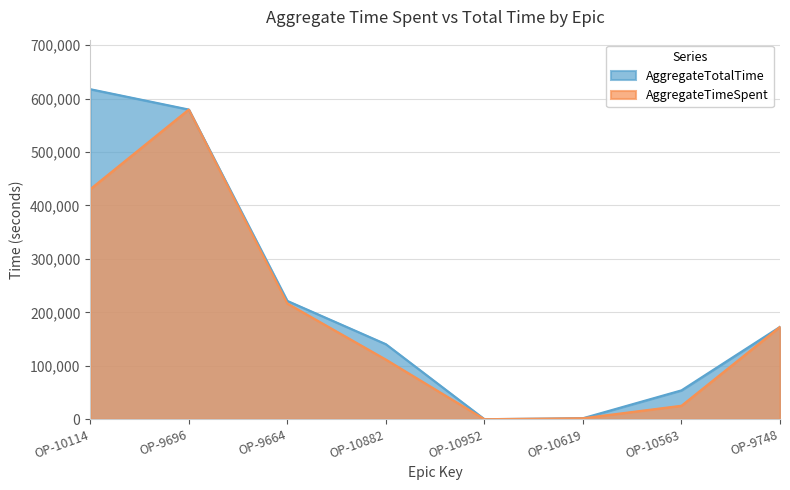

True or false: AggregateTotalTime and AggregateTimeSpent cross at least once.

False